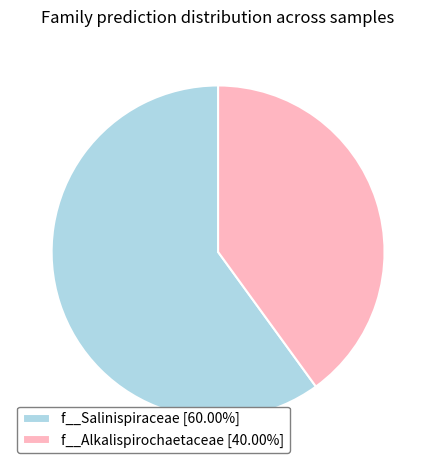

Combined, do f__Salinispiraceae [60.00%] and f__Alkalispirochaetaceae [40.00%] account for over 50%?

Yes